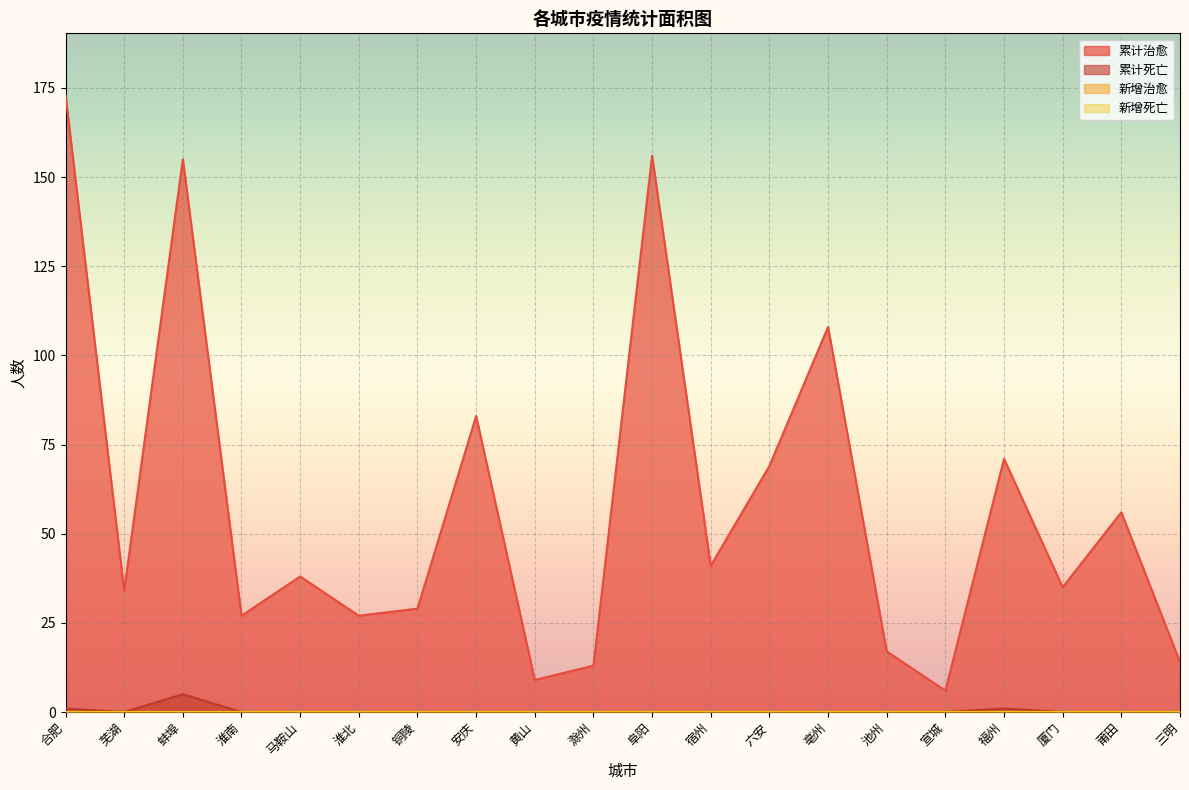

Reading left to right, what are all the values shown in this chart?

累计治愈: 173	34	155	27	38	27	29	83	9	13	156	41	69	108	17	6	71	35	56	14
累计死亡: 1	0	5	0	0	0	0	0	0	0	0	0	0	0	0	0	1	0	0	0